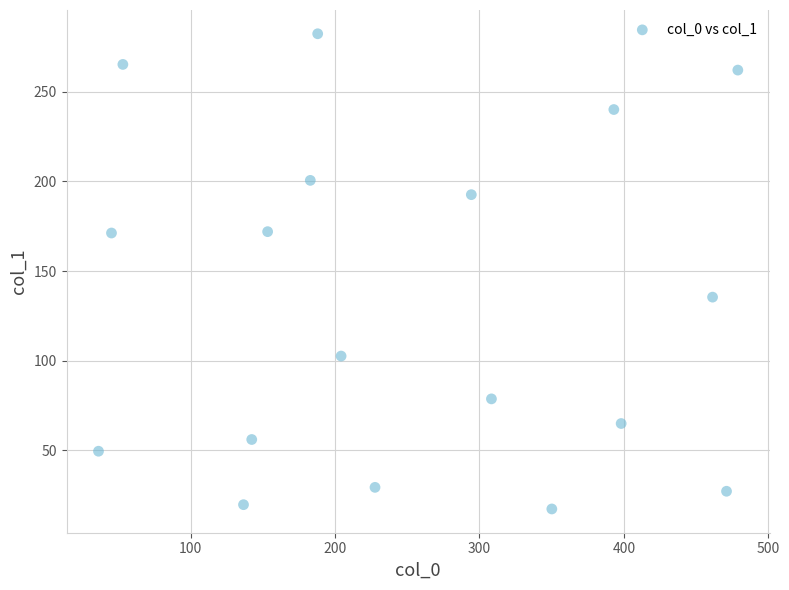

What is the range of X values (max minus min)?

442.9